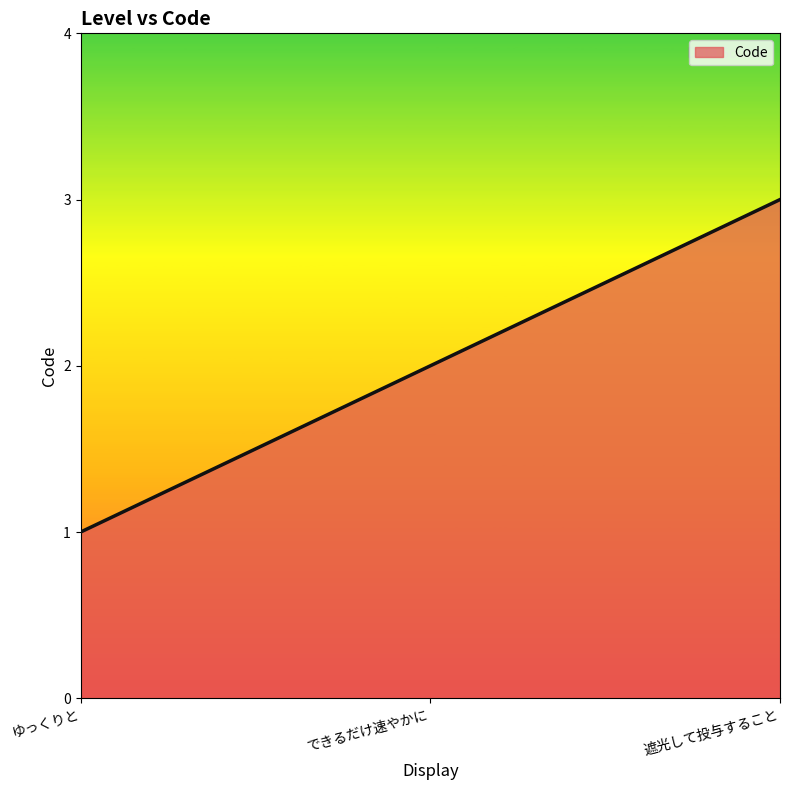

How many categories are shown in the chart?

3